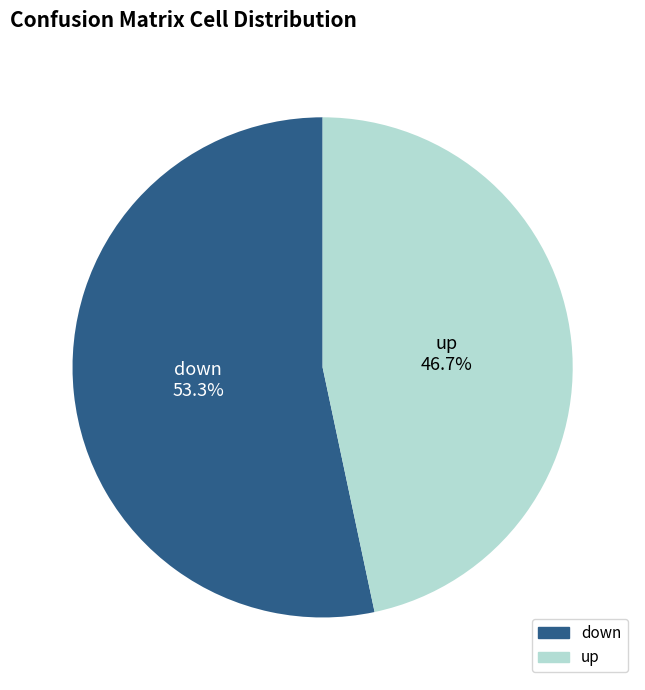

What percentage is the down slice, to the nearest percent?

53%